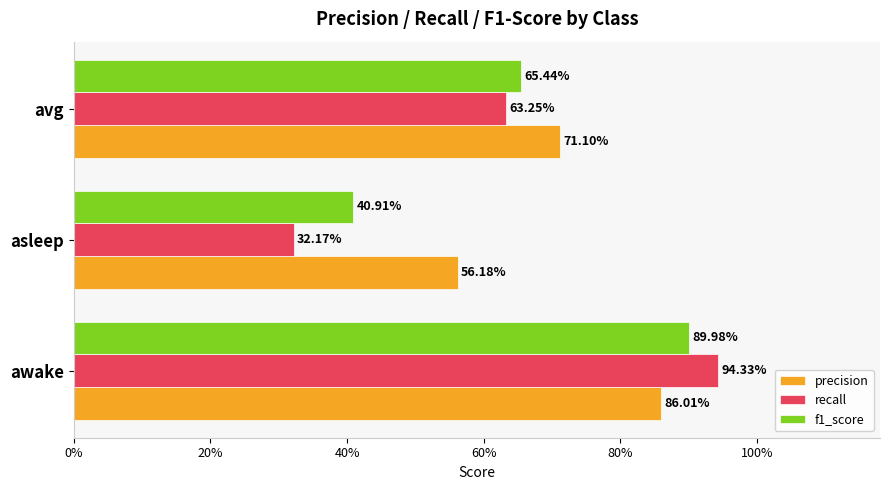

List the series in order of their peak value, lowest first.

precision, f1_score, recall